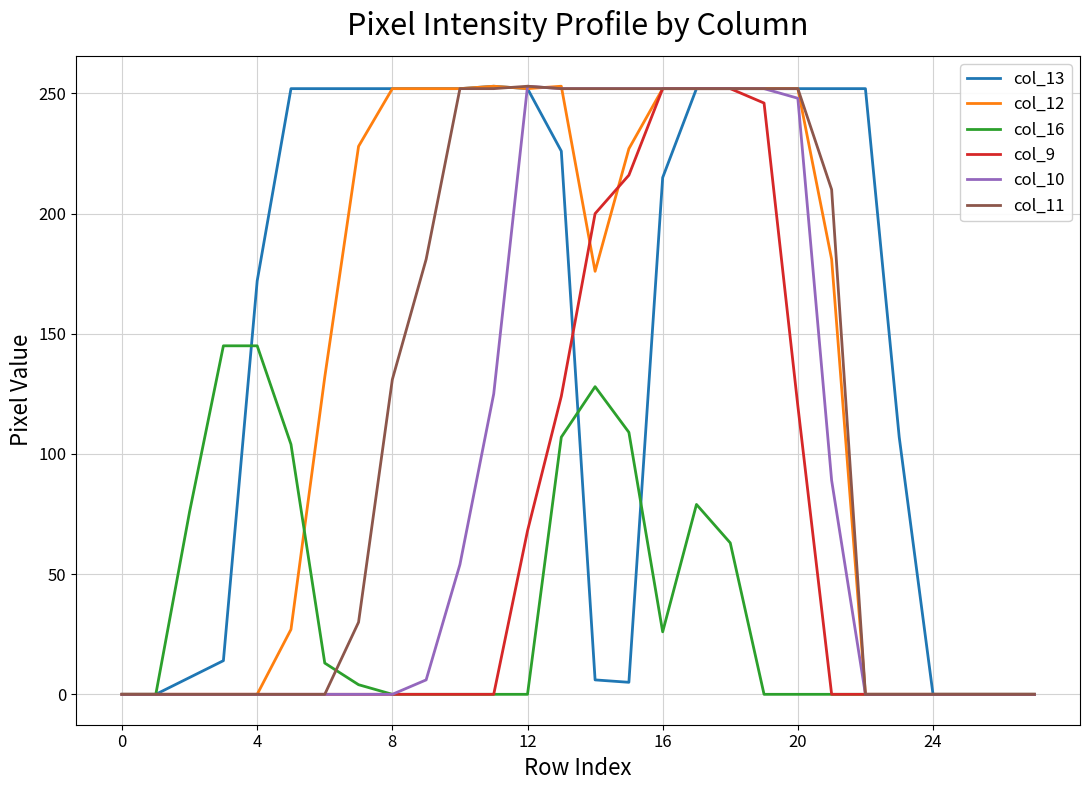

Which series has the largest total across all categories?

col_13